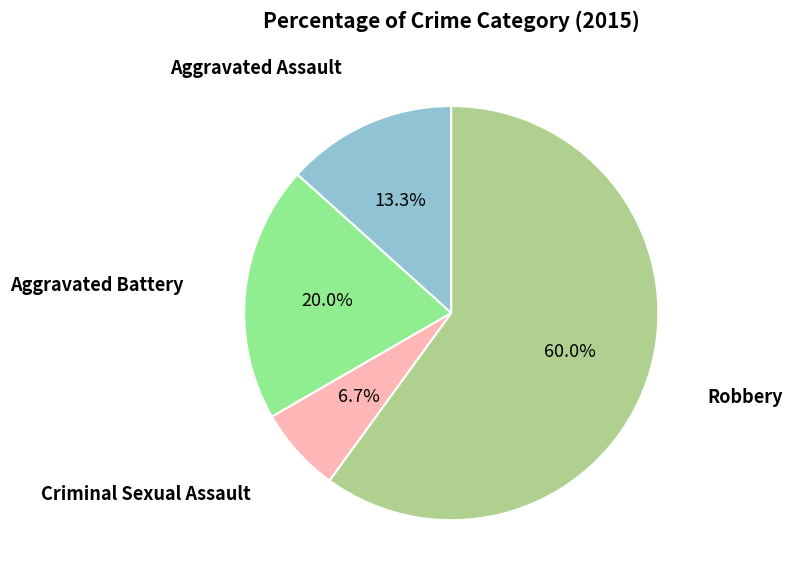

Is there a majority slice in this chart?

Yes